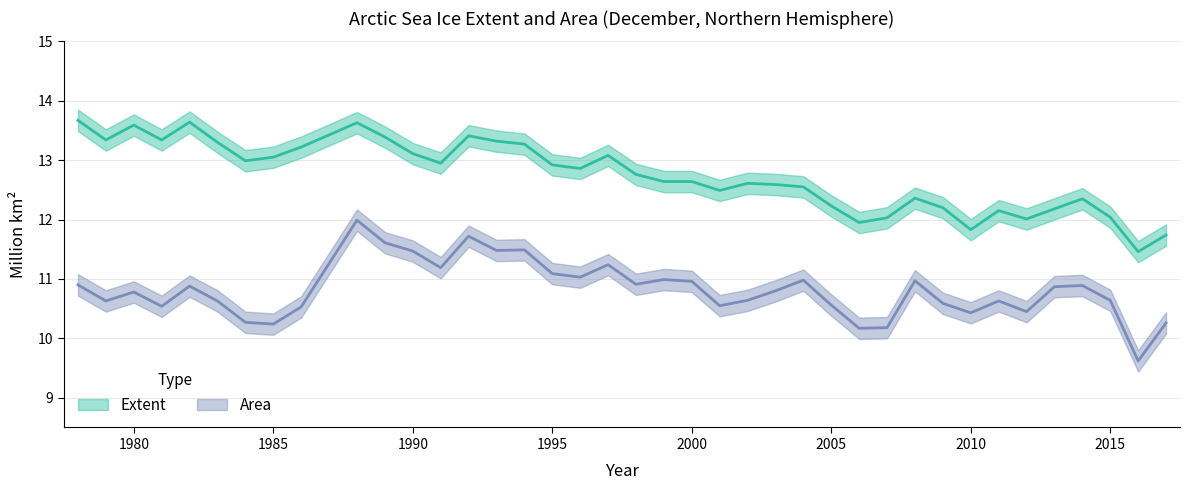

Which series has the widest spread of values?

area